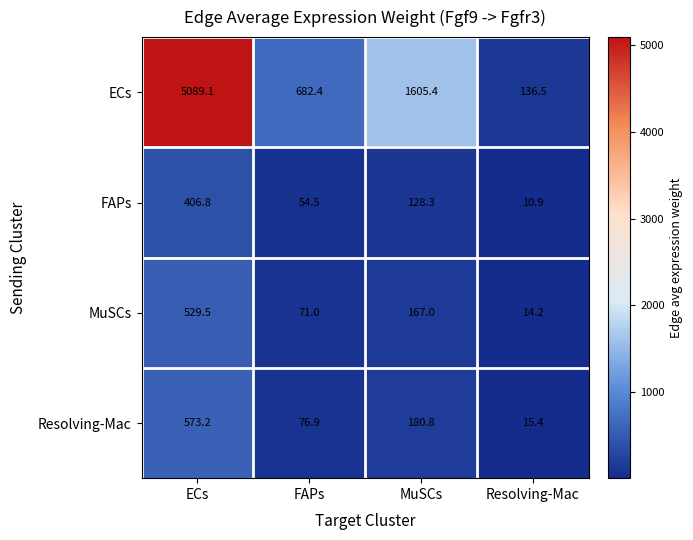

Read the Resolving-Mac value at MuSCs.

180.8